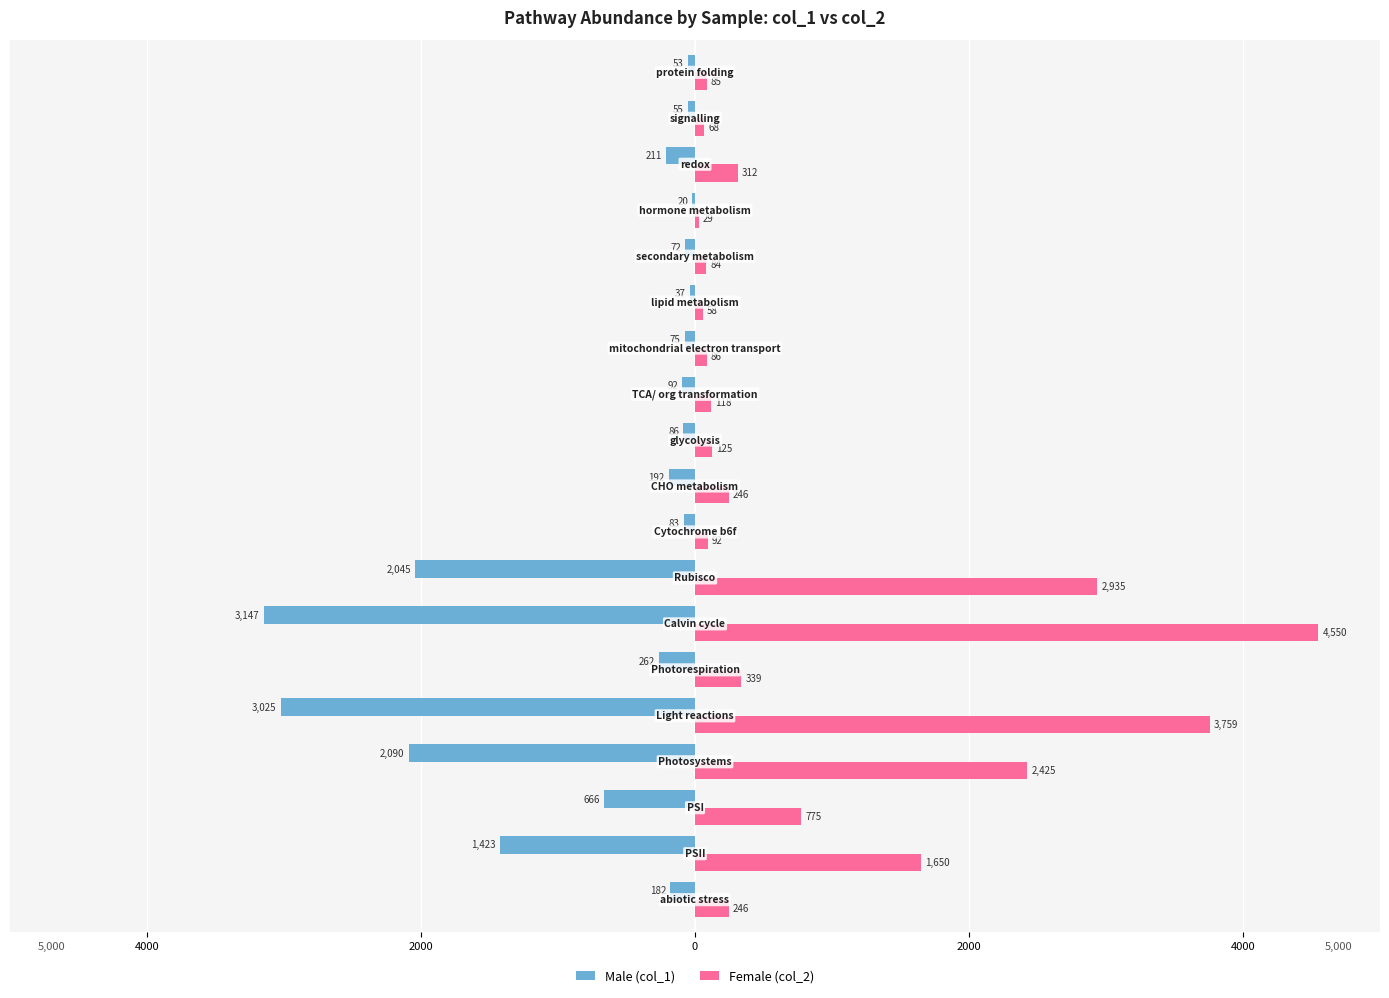

What are all the series names shown in the legend?

Male (col_1), Female (col_2)